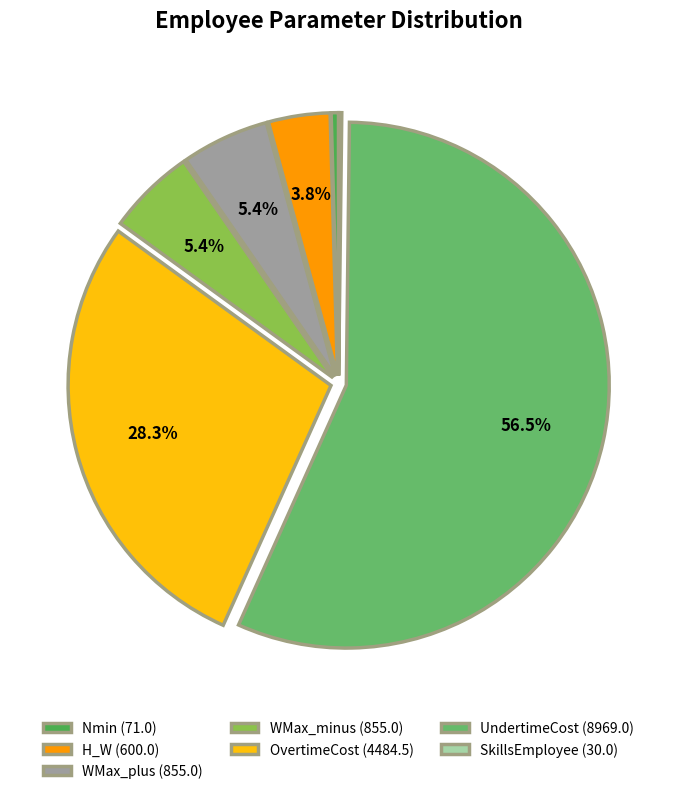

Which category has the biggest portion of the pie?

UndertimeCost (8969.0)